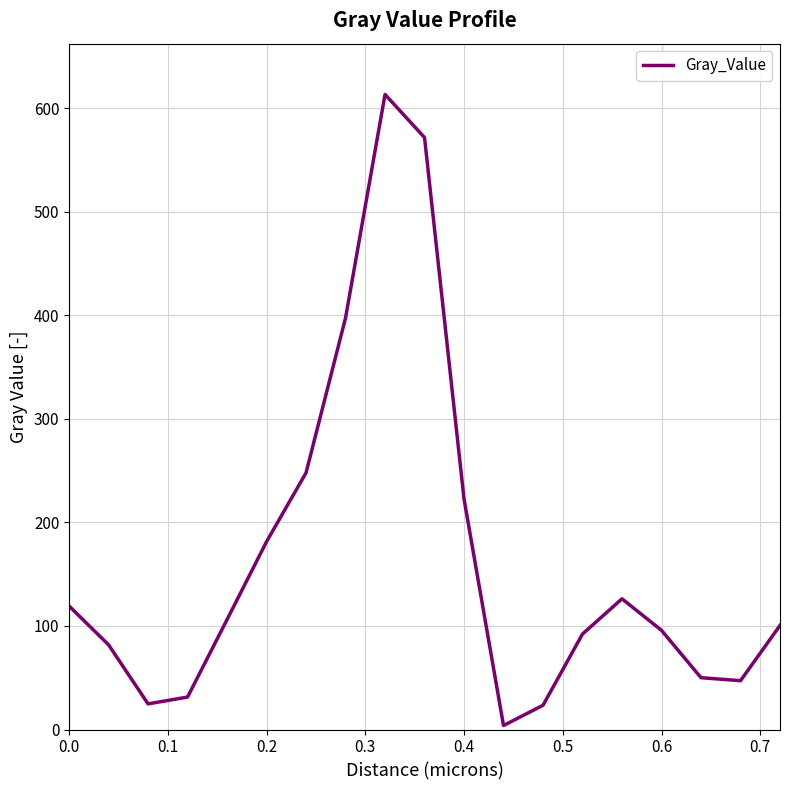

True or false: the data has more than 2 interior local peaks.

False